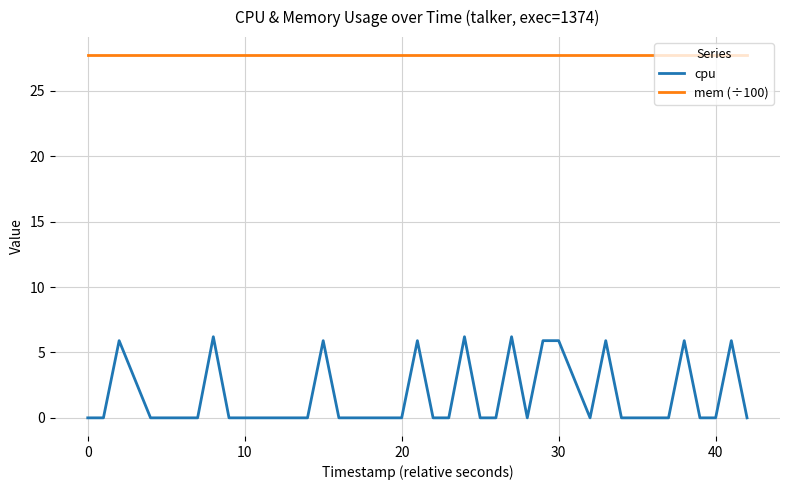

Reading right to left, transcribe all the data shown in this chart.

cpu: 0.0	5.9	0.0	0.0	5.9	0.0	0.0	0.0	0.0	5.9	0.0	5.9	5.9	0.0	6.2	0.0	0.0	6.2	0.0	0.0	5.9	0.0	0.0	0.0	0.0	5.9	0.0	0.0	0.0	0.0	0.0	0.0	6.2	0.0	0.0	0.0	0.0	5.9	0.0	0.0
mem (÷100): 27.7	27.7	27.7	27.7	27.7	27.7	27.7	27.7	27.7	27.7	27.7	27.7	27.7	27.7	27.7	27.7	27.7	27.7	27.7	27.7	27.7	27.7	27.7	27.7	27.7	27.7	27.7	27.7	27.7	27.7	27.7	27.7	27.7	27.7	27.7	27.7	27.7	27.7	27.7	27.7